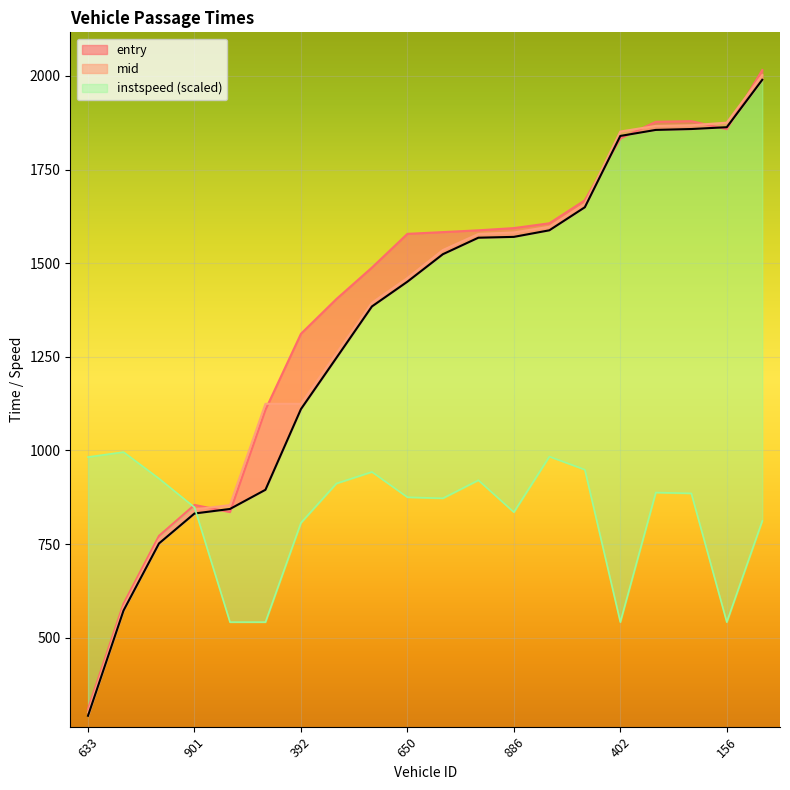

How many lines are shown in the chart?

4